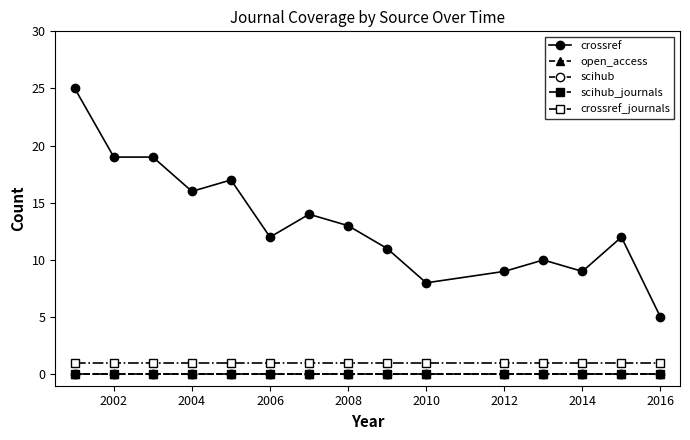

Does the chart have visible grid lines?

No